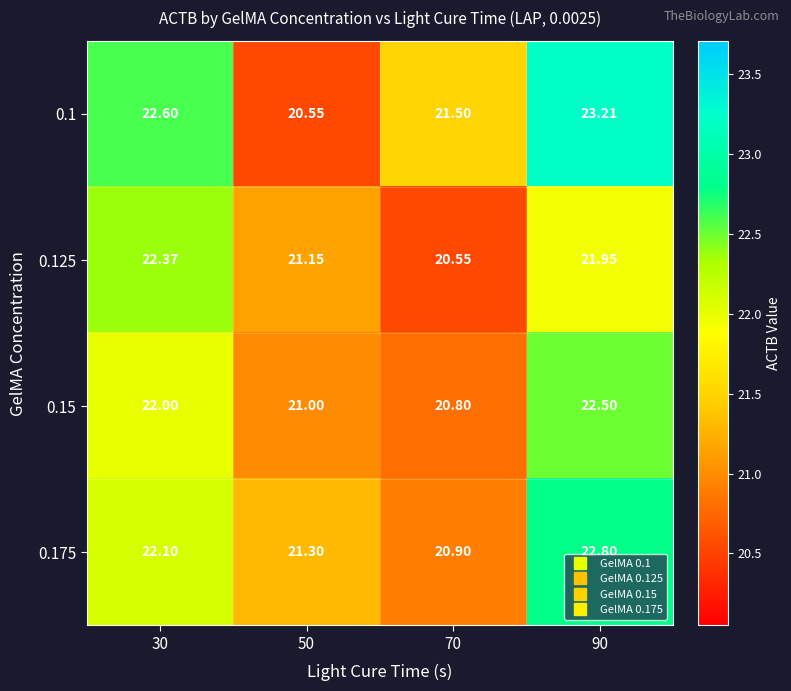

Between 30 and 70, which series saw the biggest shift?

0.125